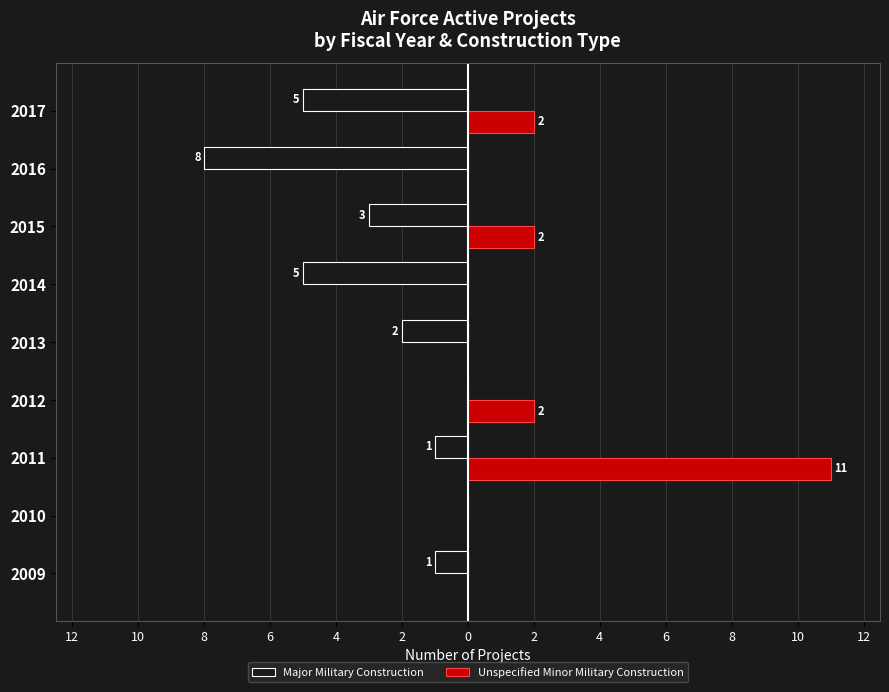

What are all the series names shown in the legend?

Major Military Construction, Unspecified Minor Military Construction